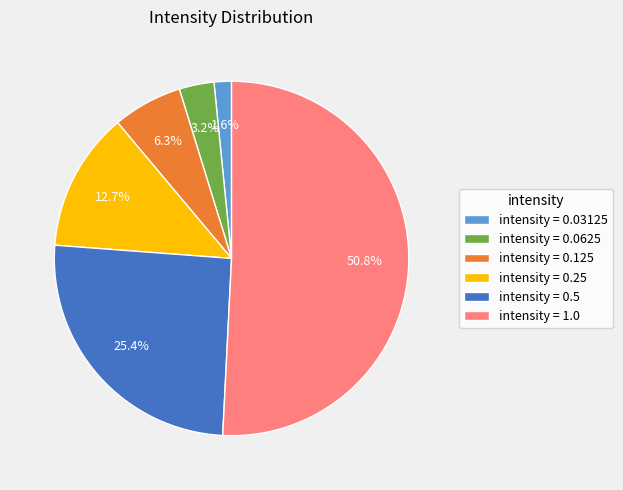

Rank the categories by value from highest to lowest.

intensity = 1.0, intensity = 0.5, intensity = 0.25, intensity = 0.125, intensity = 0.0625, intensity = 0.03125